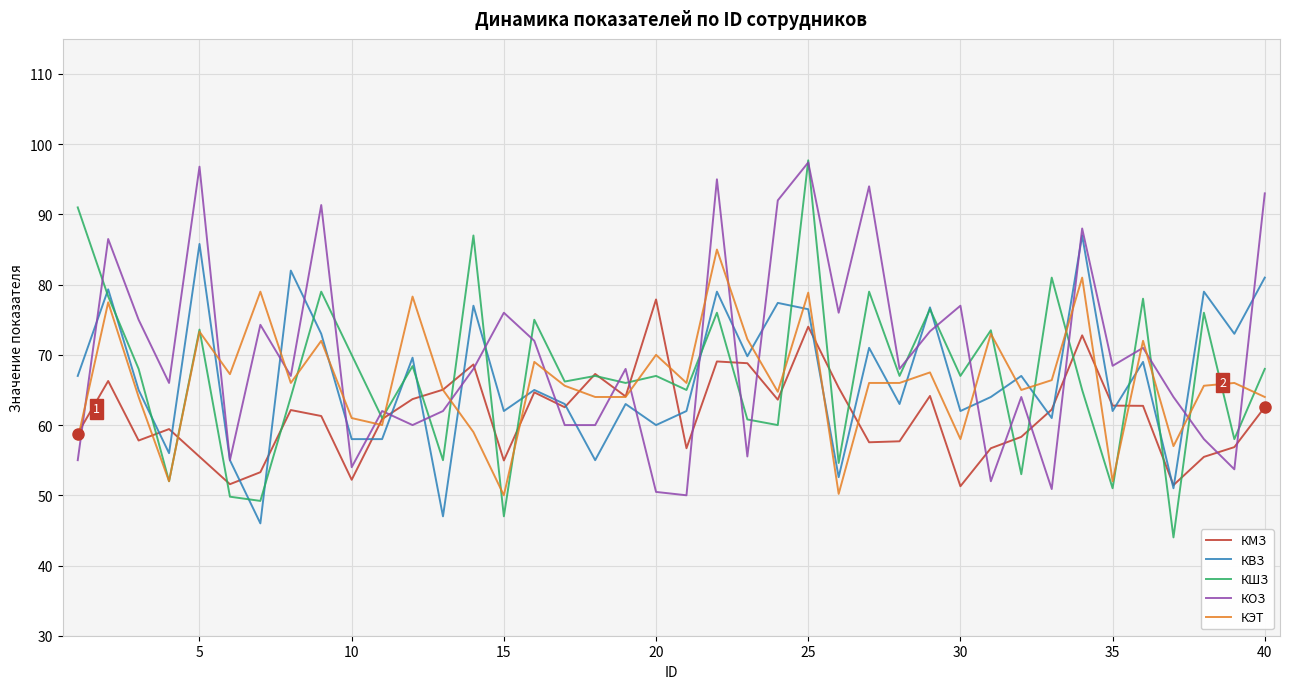

Which series has the largest range (max minus min)?

КШЗ